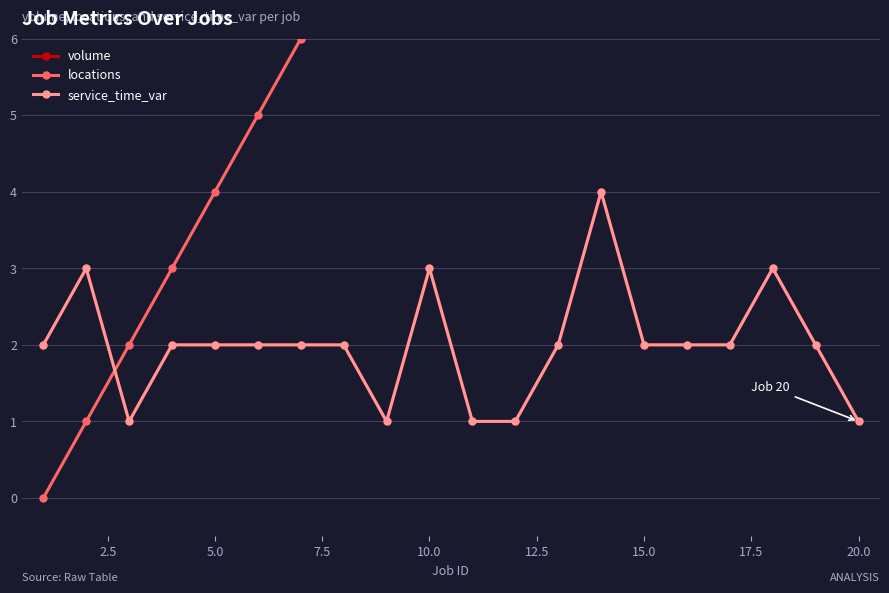

Between which two adjacent categories do locations and volume first intersect?

2.5 and 5.0